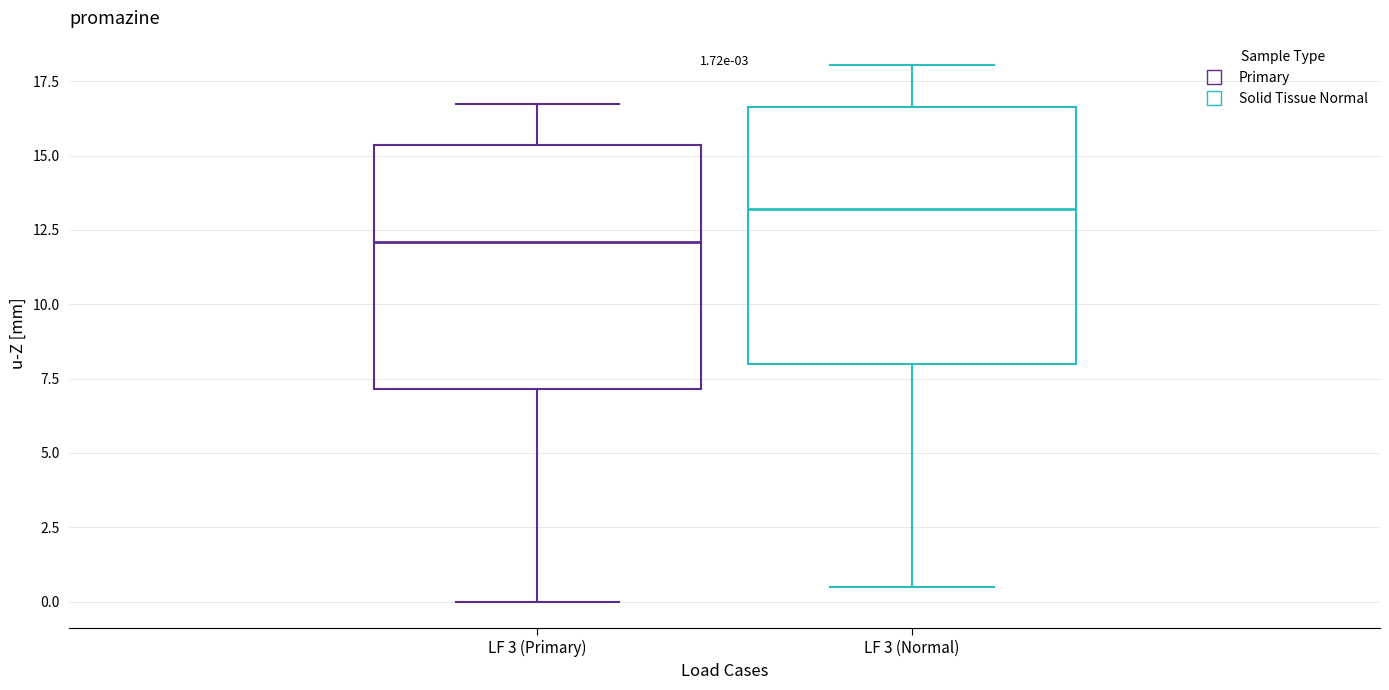

Which box's median line is the lowest?

LF 3 (Primary)